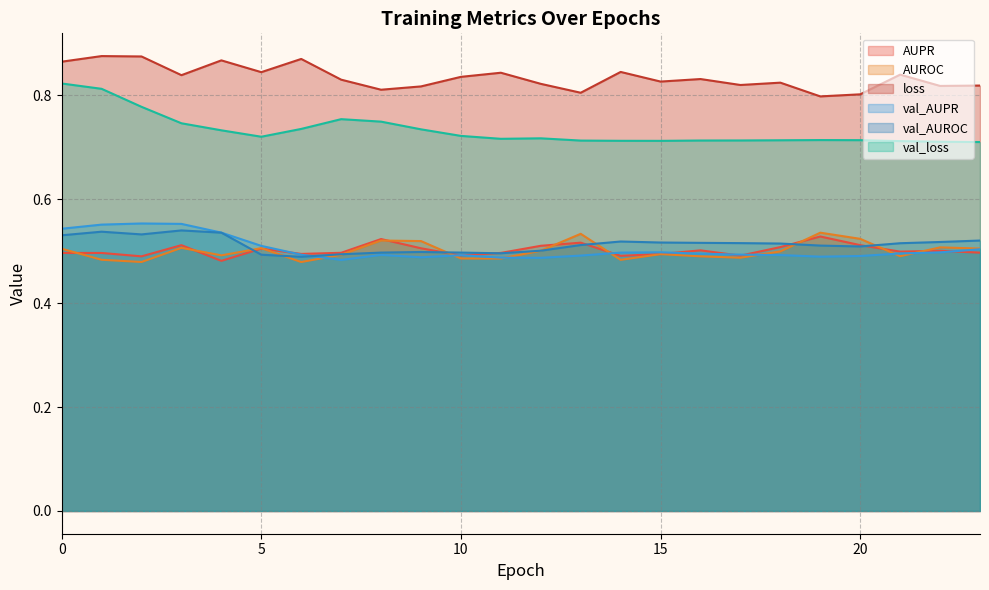

Reading right to left, transcribe all the data shown in this chart.

AUPR: 0.5	0.5	0.5	0.5	0.5	0.5	0.5	0.5	0.5	0.5	0.5	0.5	0.5	0.5	0.5	0.5	0.5	0.5	0.5	0.5	0.5	0.5	0.5	0.5
AUROC: 0.5	0.5	0.5	0.5	0.5	0.5	0.5	0.5	0.5	0.5	0.5	0.5	0.5	0.5	0.5	0.5	0.5	0.5	0.5	0.5	0.5	0.5	0.5	0.5
loss: 0.8	0.8	0.8	0.8	0.8	0.8	0.8	0.8	0.8	0.8	0.8	0.8	0.8	0.8	0.8	0.8	0.8	0.9	0.8	0.9	0.8	0.9	0.9	0.9
val_AUPR: 0.5	0.5	0.5	0.5	0.5	0.5	0.5	0.5	0.5	0.5	0.5	0.5	0.5	0.5	0.5	0.5	0.5	0.5	0.5	0.5	0.6	0.6	0.6	0.5
val_AUROC: 0.5	0.5	0.5	0.5	0.5	0.5	0.5	0.5	0.5	0.5	0.5	0.5	0.5	0.5	0.5	0.5	0.5	0.5	0.5	0.5	0.5	0.5	0.5	0.5
val_loss: 0.7	0.7	0.7	0.7	0.7	0.7	0.7	0.7	0.7	0.7	0.7	0.7	0.7	0.7	0.7	0.7	0.8	0.7	0.7	0.7	0.7	0.8	0.8	0.8